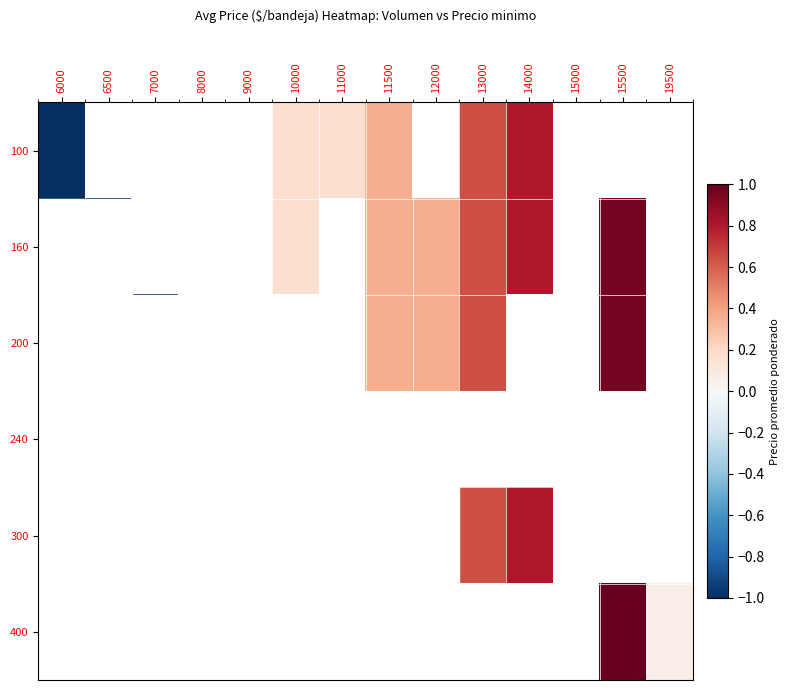

Where does the 100 series first go above 0?

10000